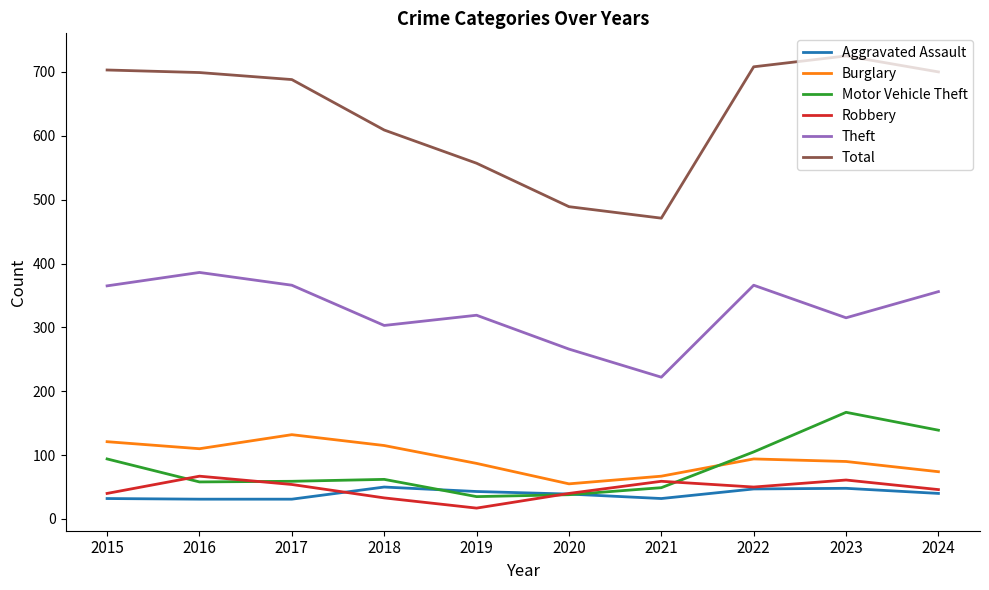

Where does the Robbery series first go above 50?

2016